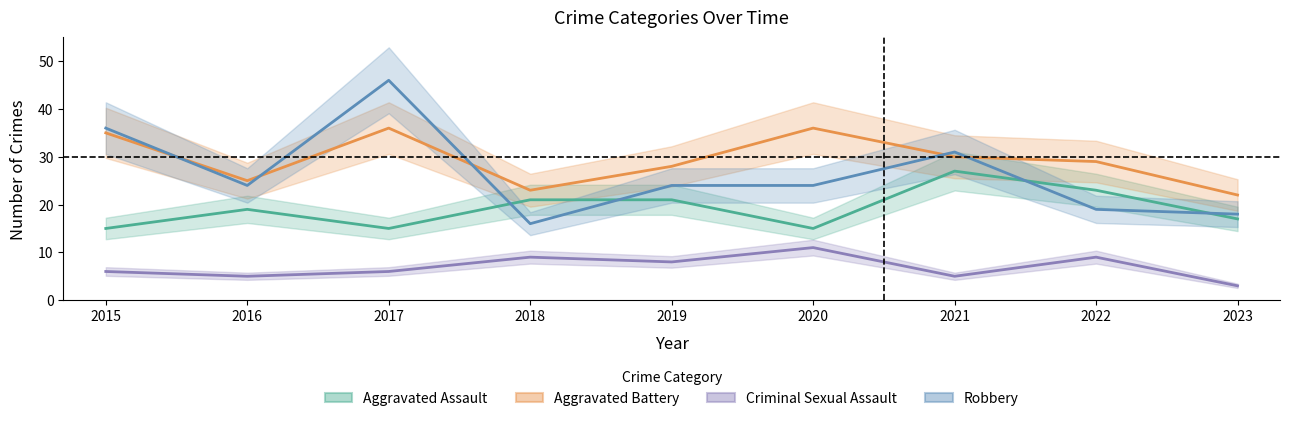

Rank the categories by Criminal Sexual Assault value from highest to lowest.

2020, 2018, 2022, 2019, 2015, 2017, 2016, 2021, 2023